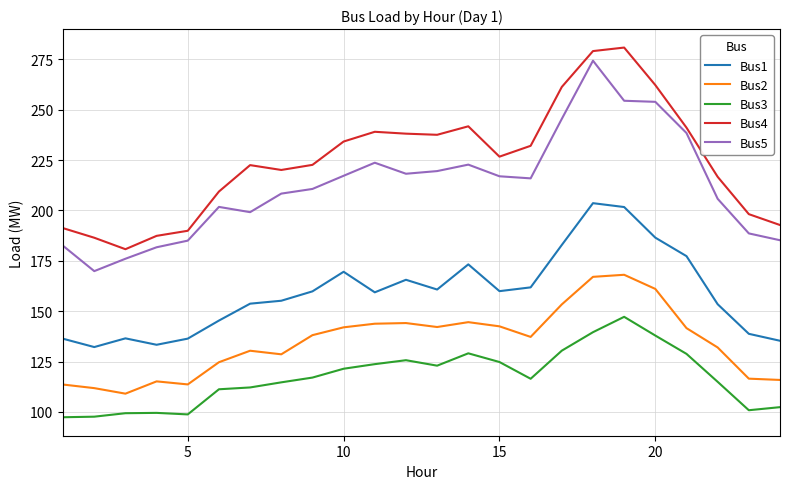

How many lines are shown in the chart?

5